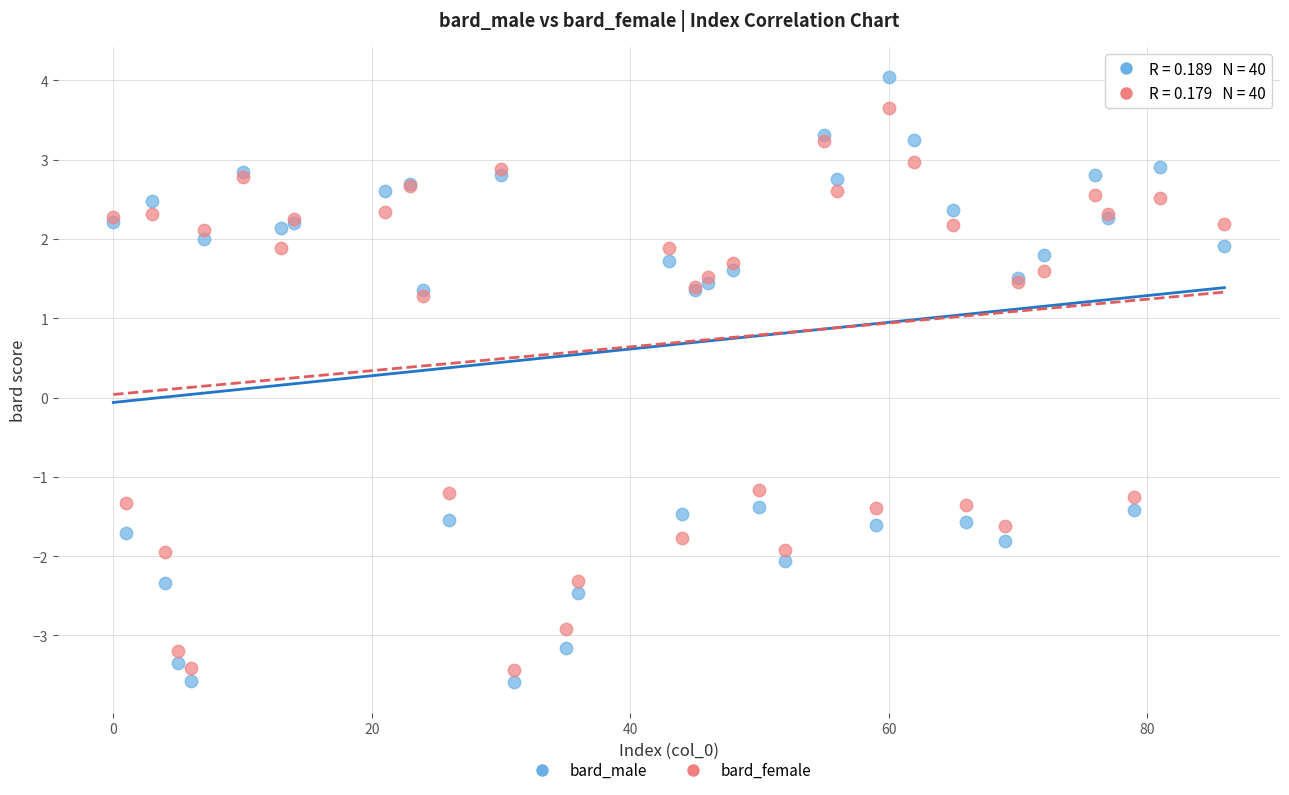

Which series has the largest Y range (max minus min)?

bard_male